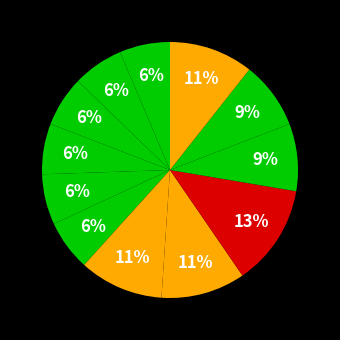

How many segments does this pie chart have?

12